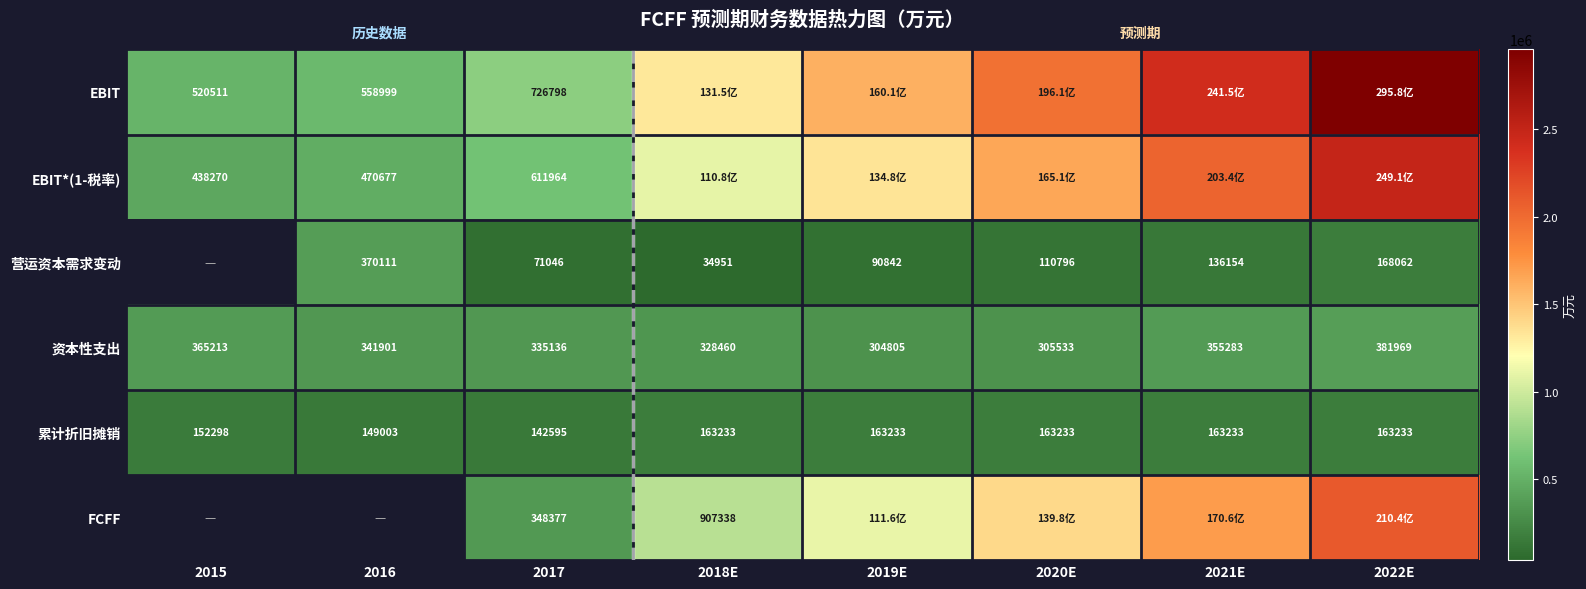

What is the smallest value displayed?

34951.2